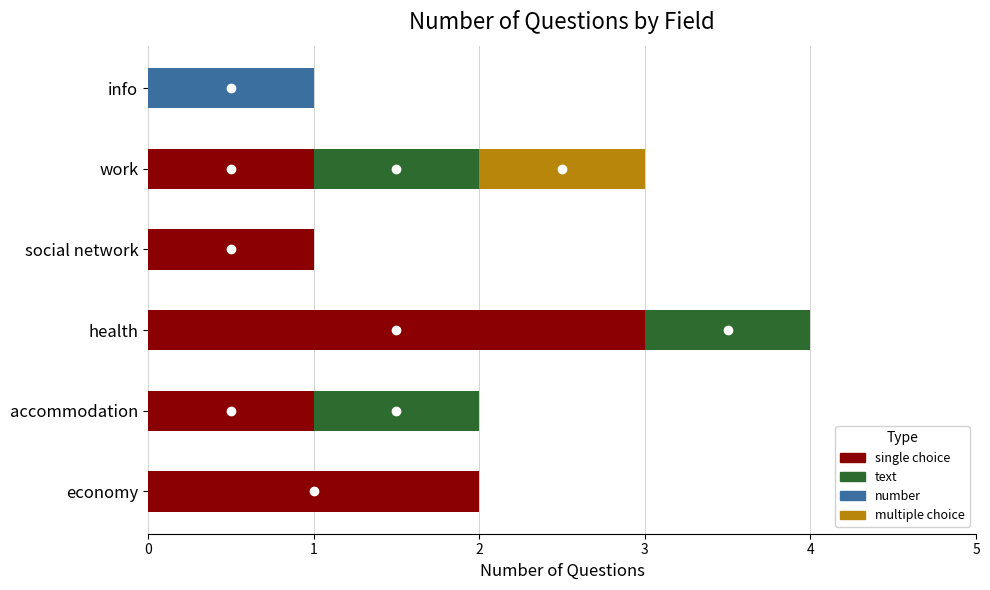

What is the label of the 4th bar from the right?

health